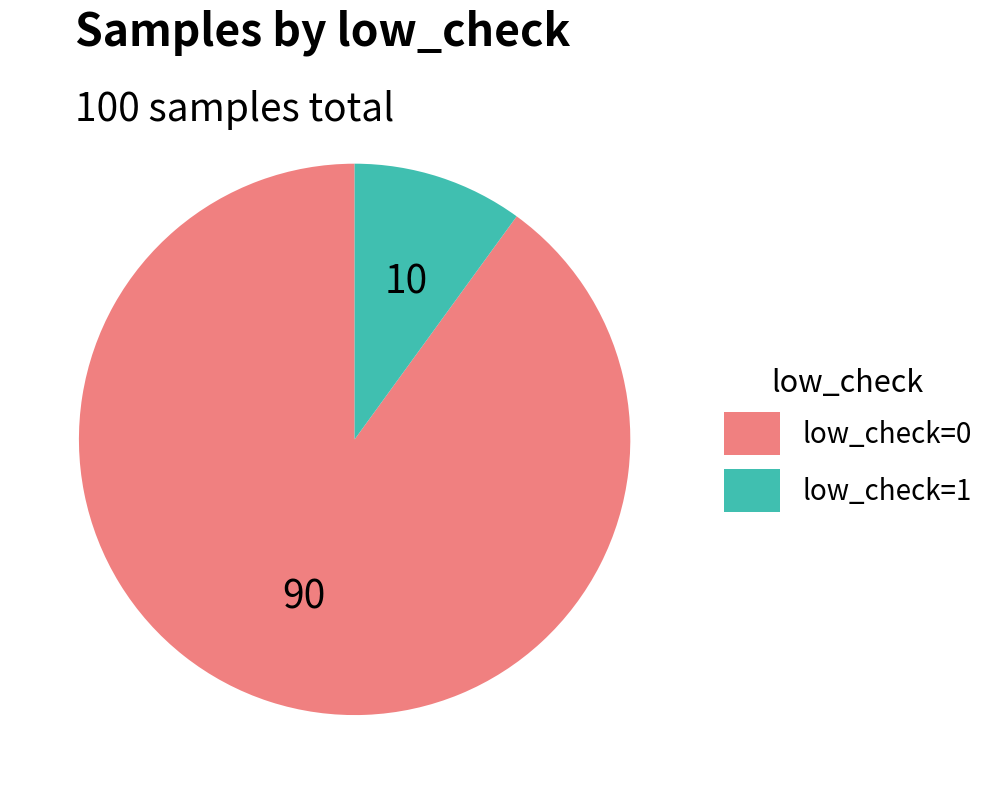

Which category has the smallest portion of the pie?

low_check=1